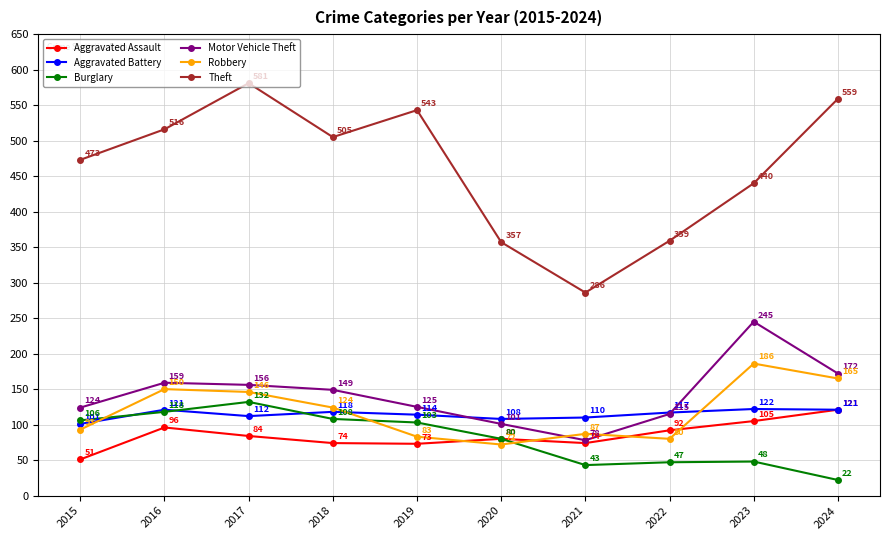

Reading left to right, what are all the values shown in this chart?

Aggravated Assault: 2015=51	2016=96	2017=84	2018=74	2019=73	2020=80	2021=74	2022=92	2023=105	2024=121
Aggravated Battery: 2015=101	2016=121	2017=112	2018=118	2019=114	2020=108	2021=110	2022=117	2023=122	2024=121
Burglary: 2015=106	2016=118	2017=132	2018=108	2019=103	2020=80	2021=43	2022=47	2023=48	2024=22
Motor Vehicle Theft: 2015=124	2016=159	2017=156	2018=149	2019=125	2020=101	2021=78	2022=115	2023=245	2024=172
Robbery: 2015=93	2016=150	2017=146	2018=124	2019=83	2020=72	2021=87	2022=80	2023=186	2024=165
Theft: 2015=473	2016=516	2017=581	2018=505	2019=543	2020=357	2021=286	2022=359	2023=440	2024=559